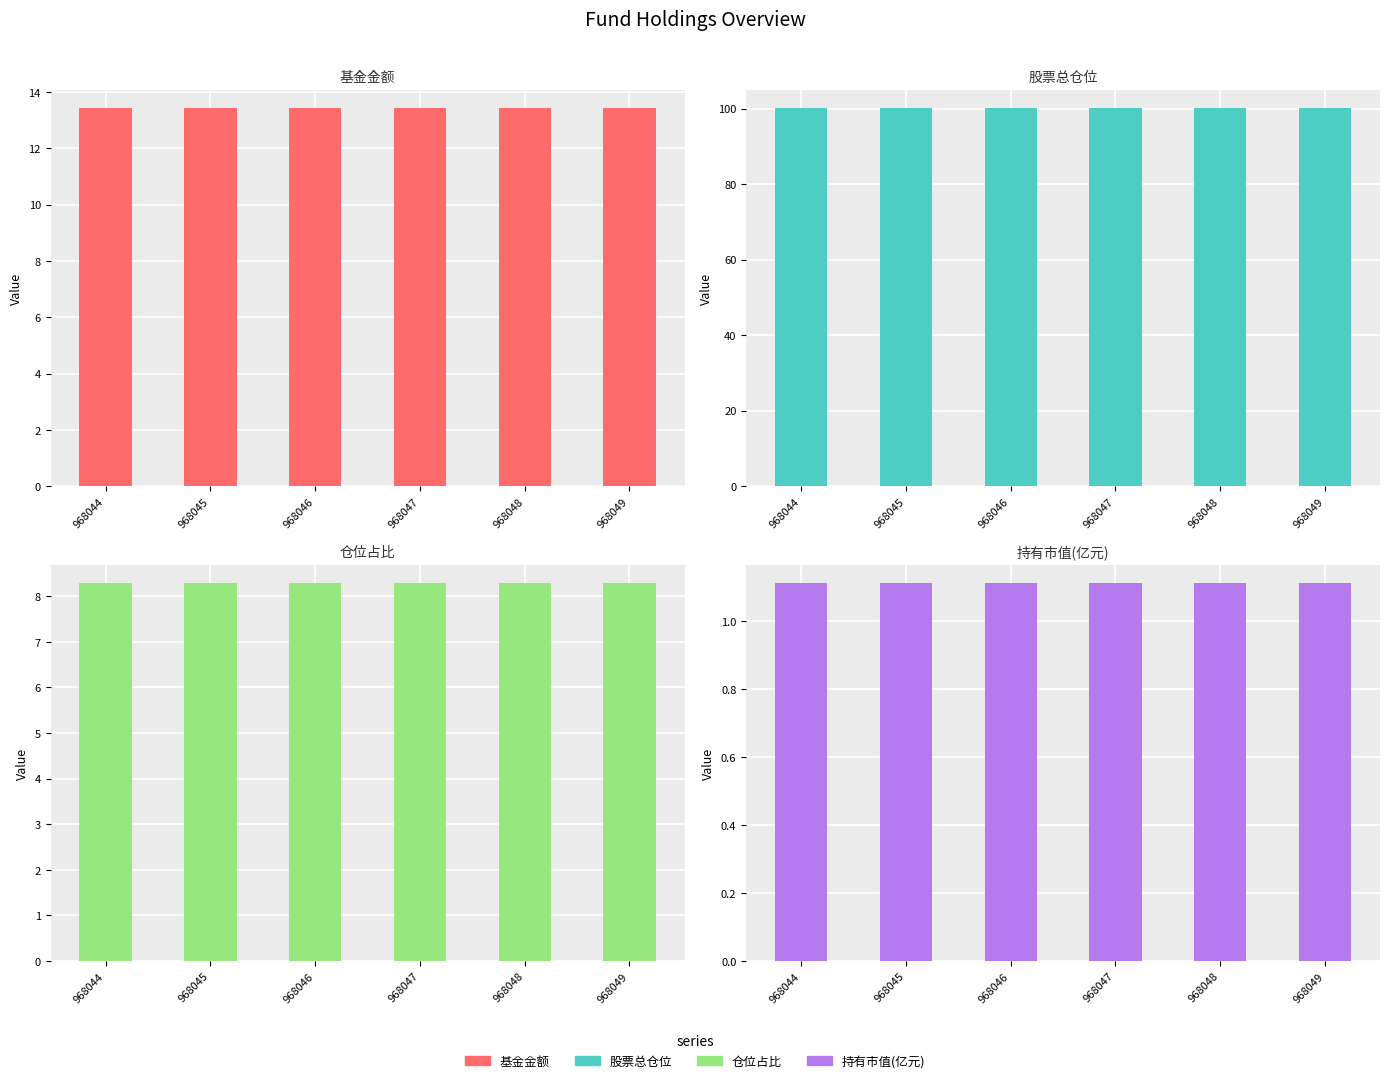

What is the average value of the 持有市值(亿元) series?

1.1